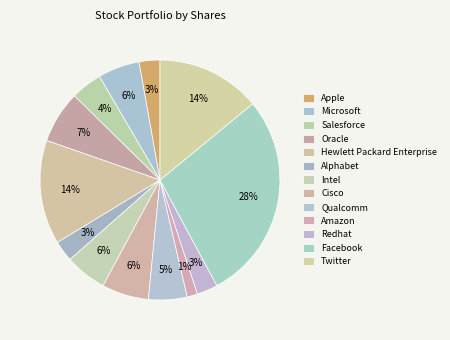

Which has a higher value, Apple or Cisco?

Cisco